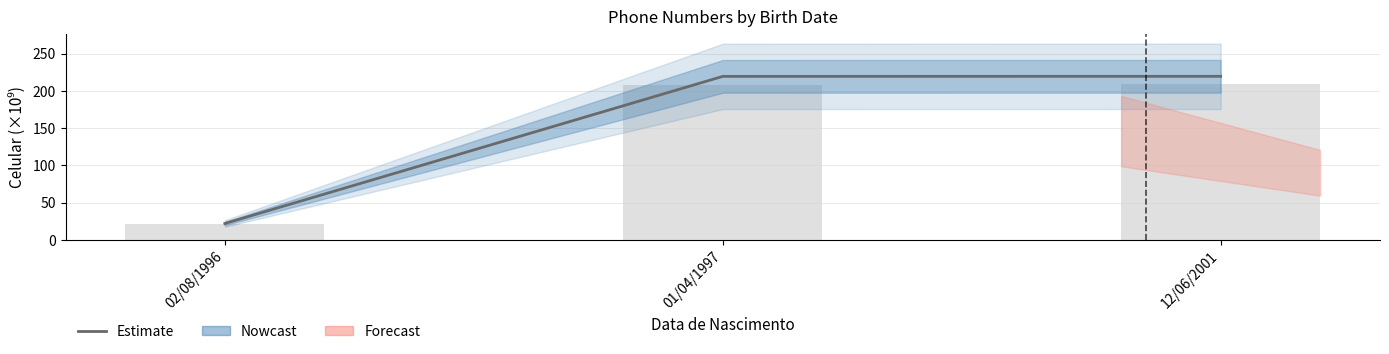

Are the bars grouped side by side (vs. stacked)?

No